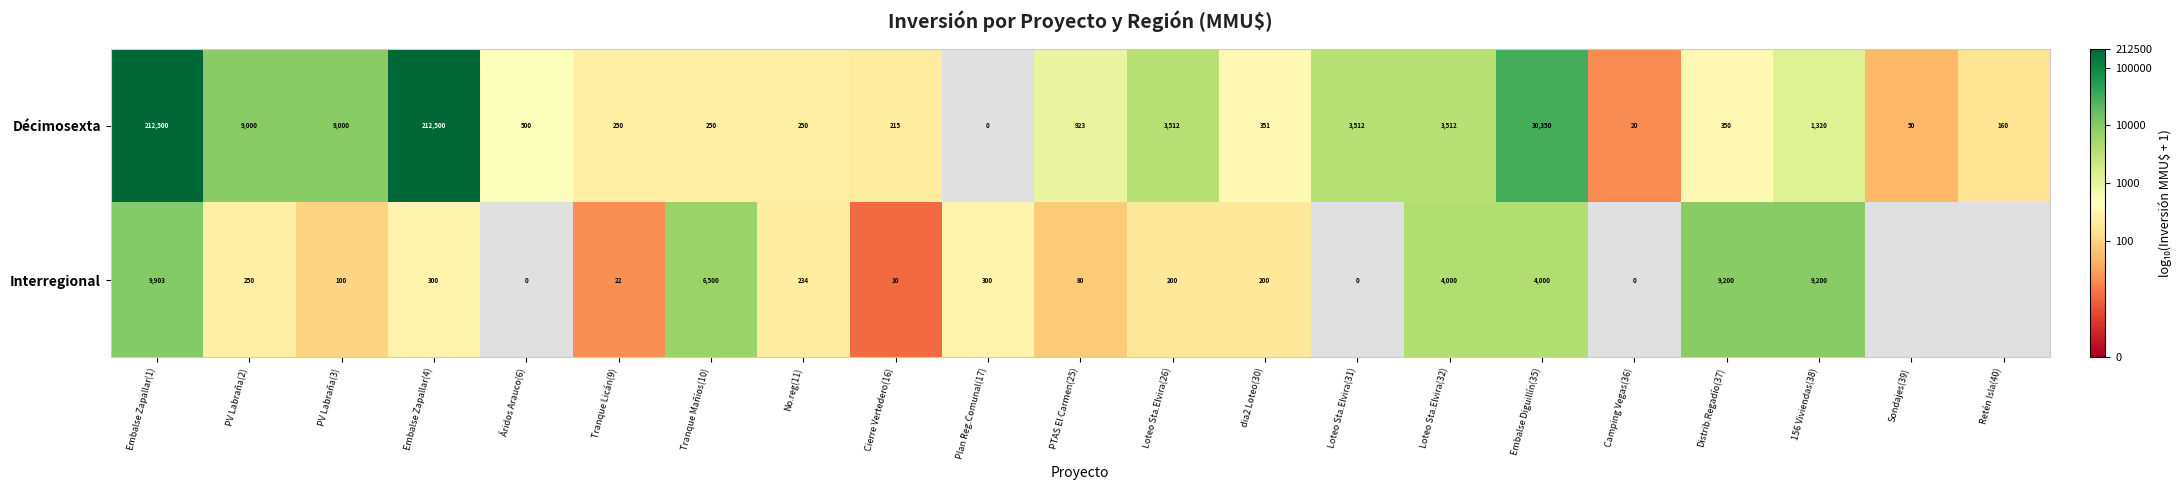

Is the value of Décimosexta at PV Labraña(2) greater than the value of Interregional at Plan Reg.Comunal(17)?

Yes